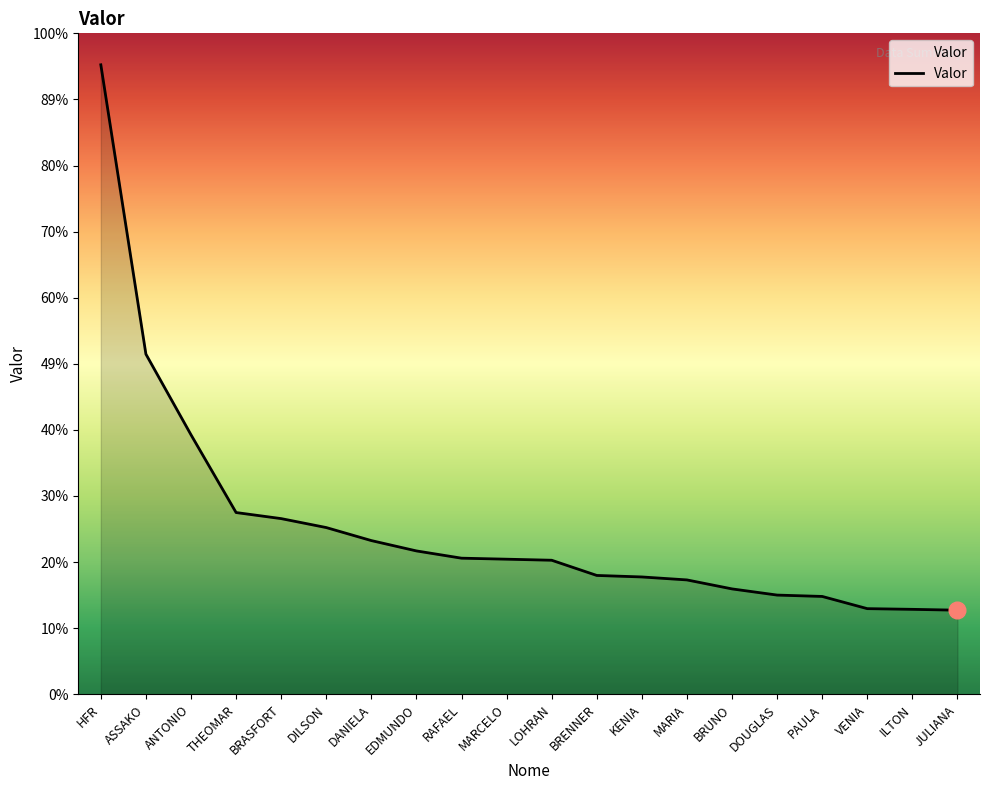

What is the ratio of the value at BRASFORT to the value at ANTONIO?

0.7